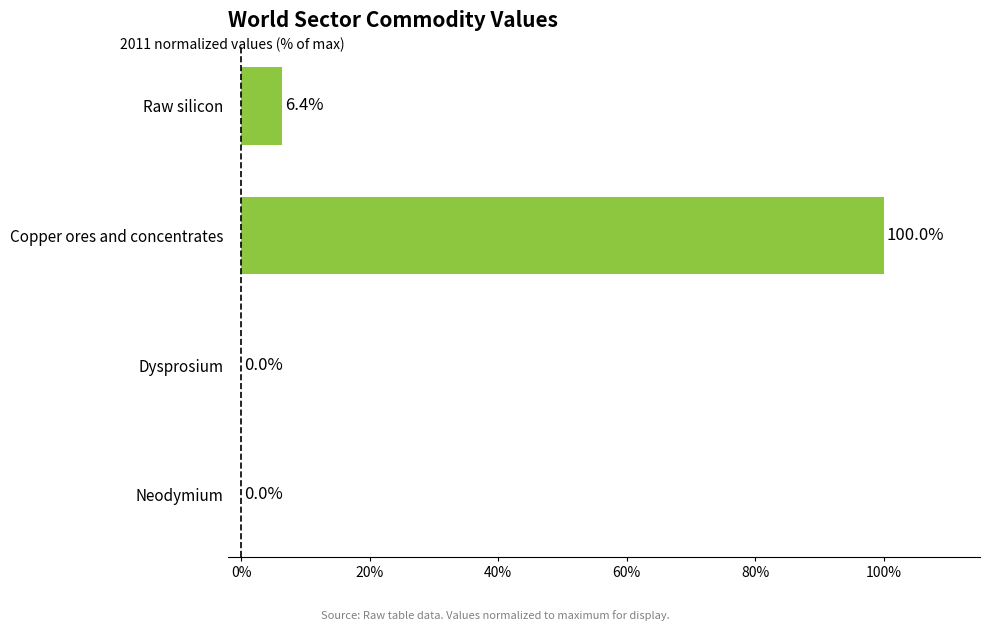

Which has a higher value, Copper ores and concentrates or Raw silicon?

Copper ores and concentrates